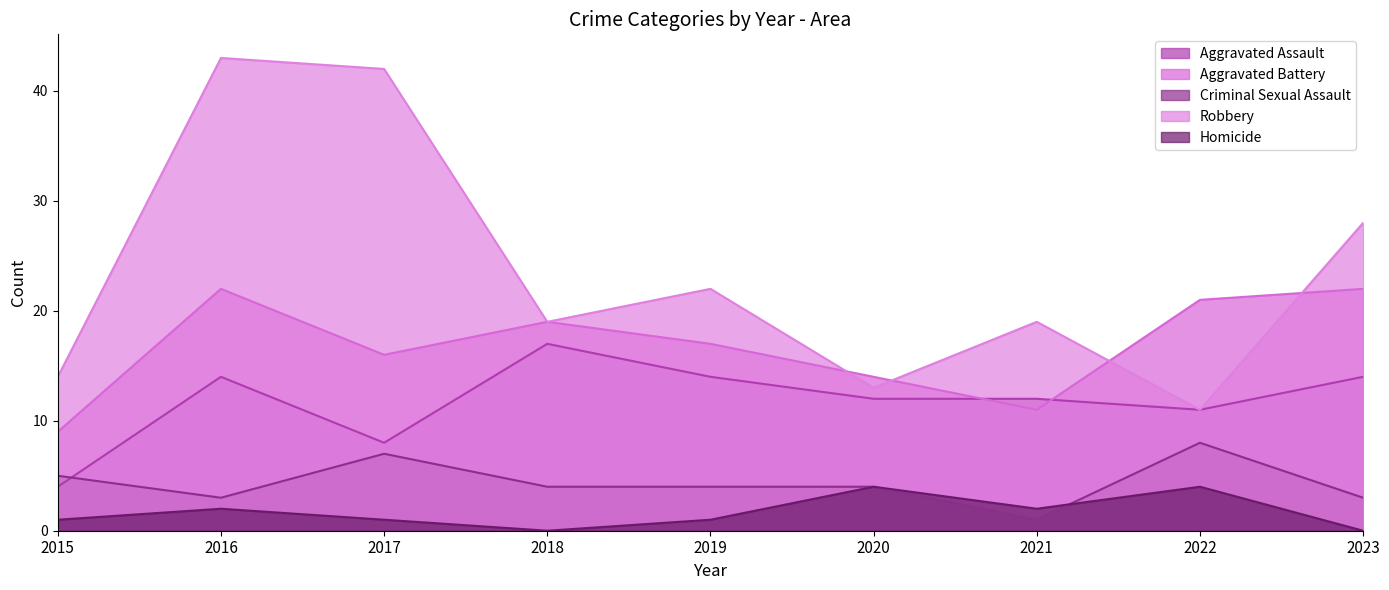

At which label does Criminal Sexual Assault reach its peak?

2022